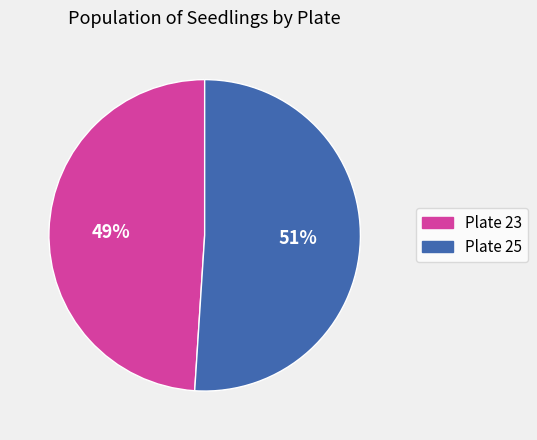

To the nearest percent, what is the difference between the largest and smallest slice percentages?

2%